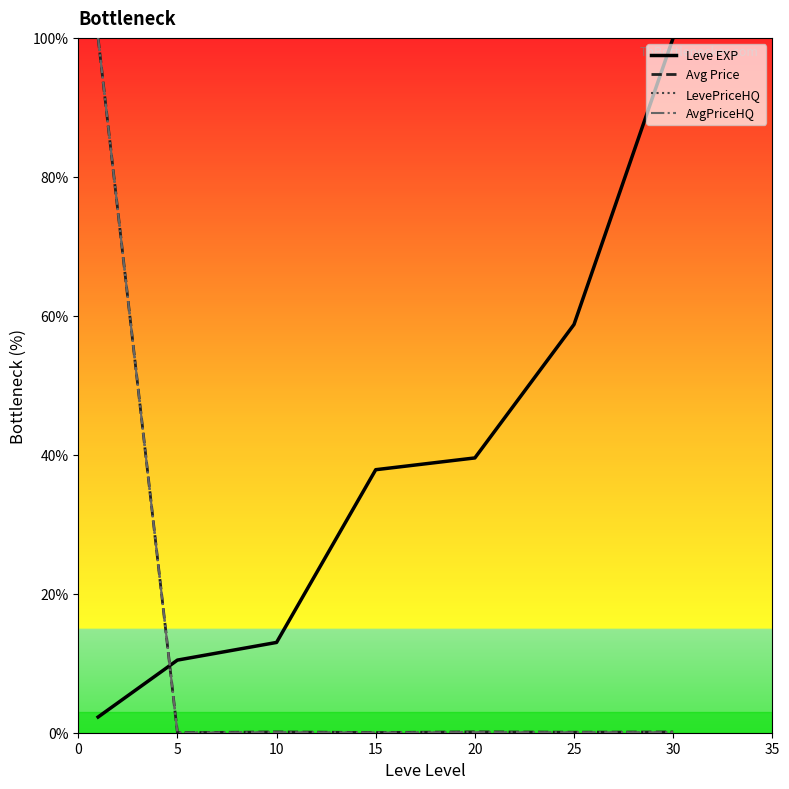

Is this an area chart (filled region under the line)?

No